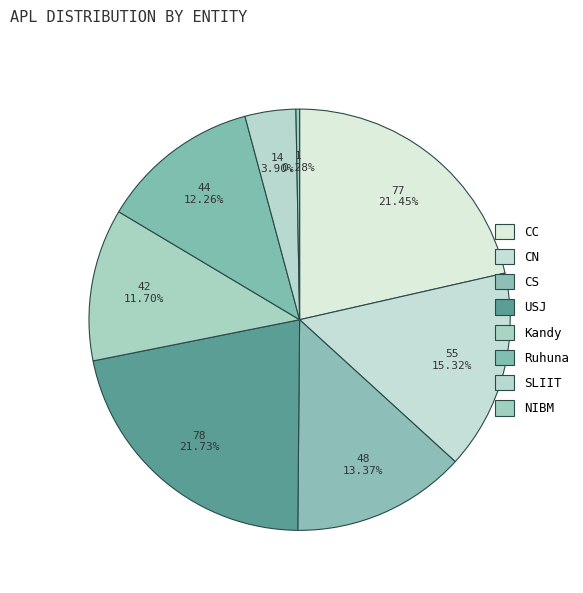

Is SLIIT the majority of the pie?

No